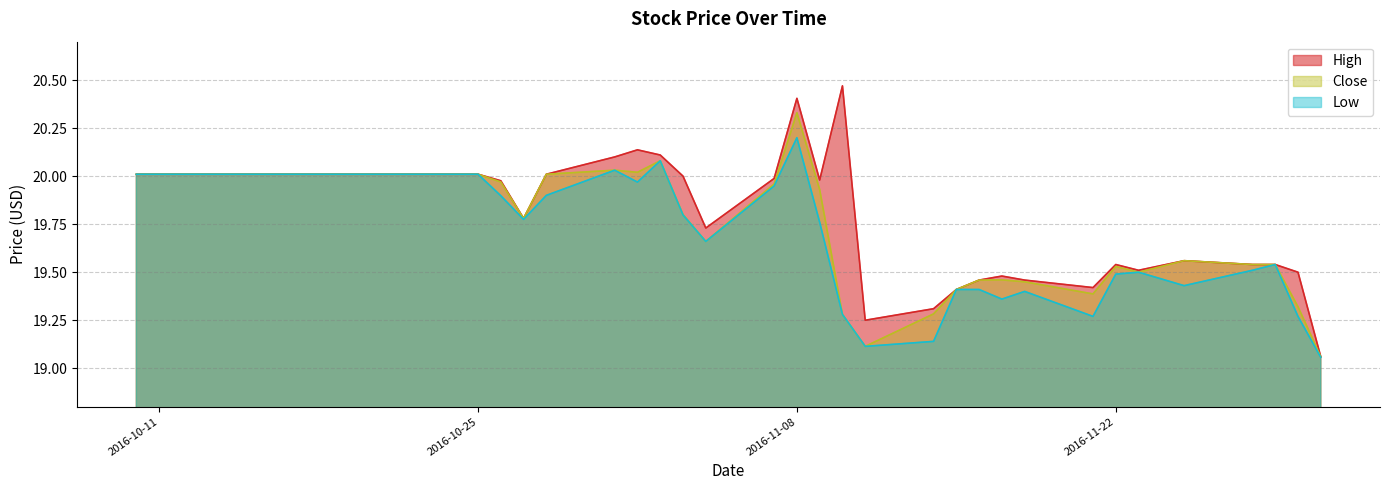

Where is the first local maximum for Low?

2016-10-31